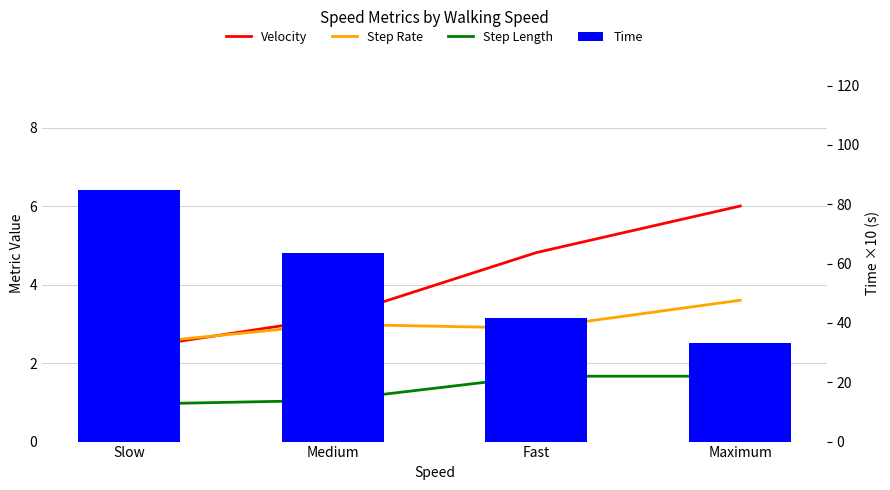

What is the smallest value displayed?

1.0